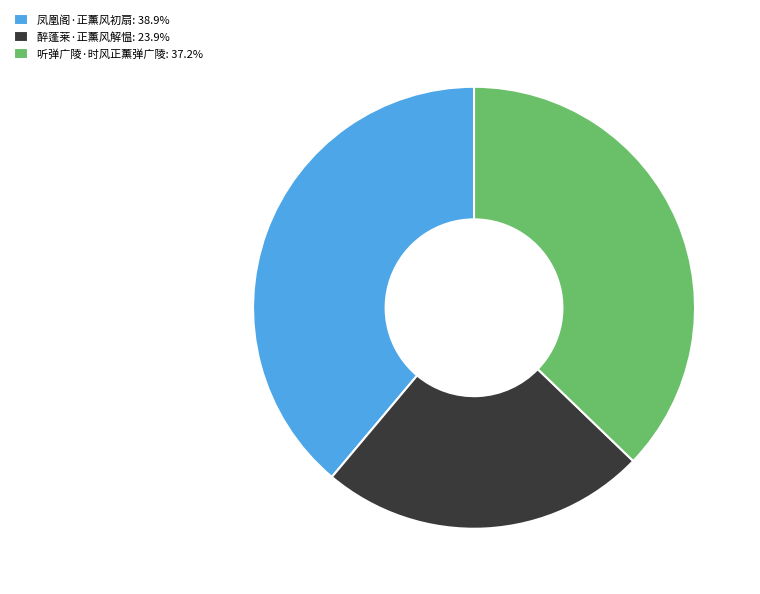

Is 听弹广陵·时风正薰弹广陵 the majority of the pie?

No